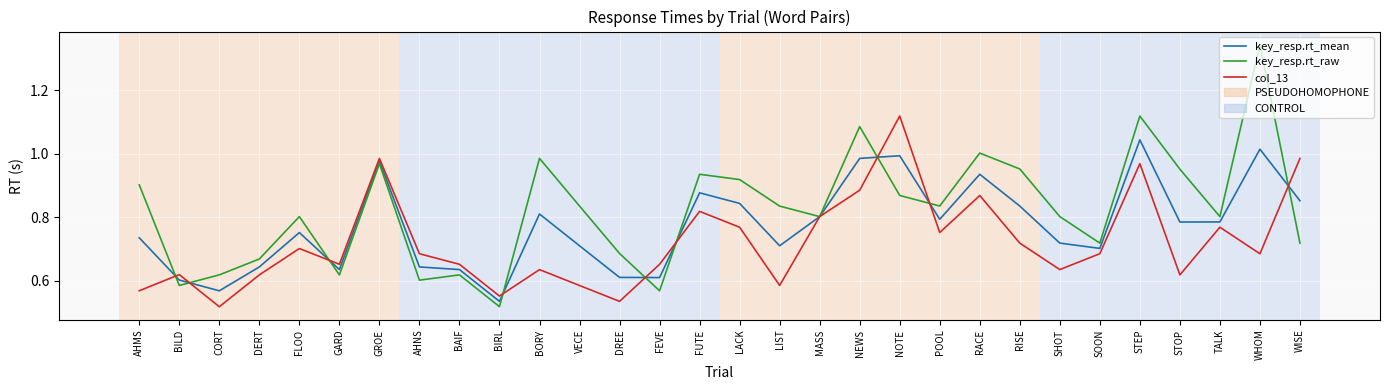

Which series has the widest spread of values?

key_resp.rt_raw